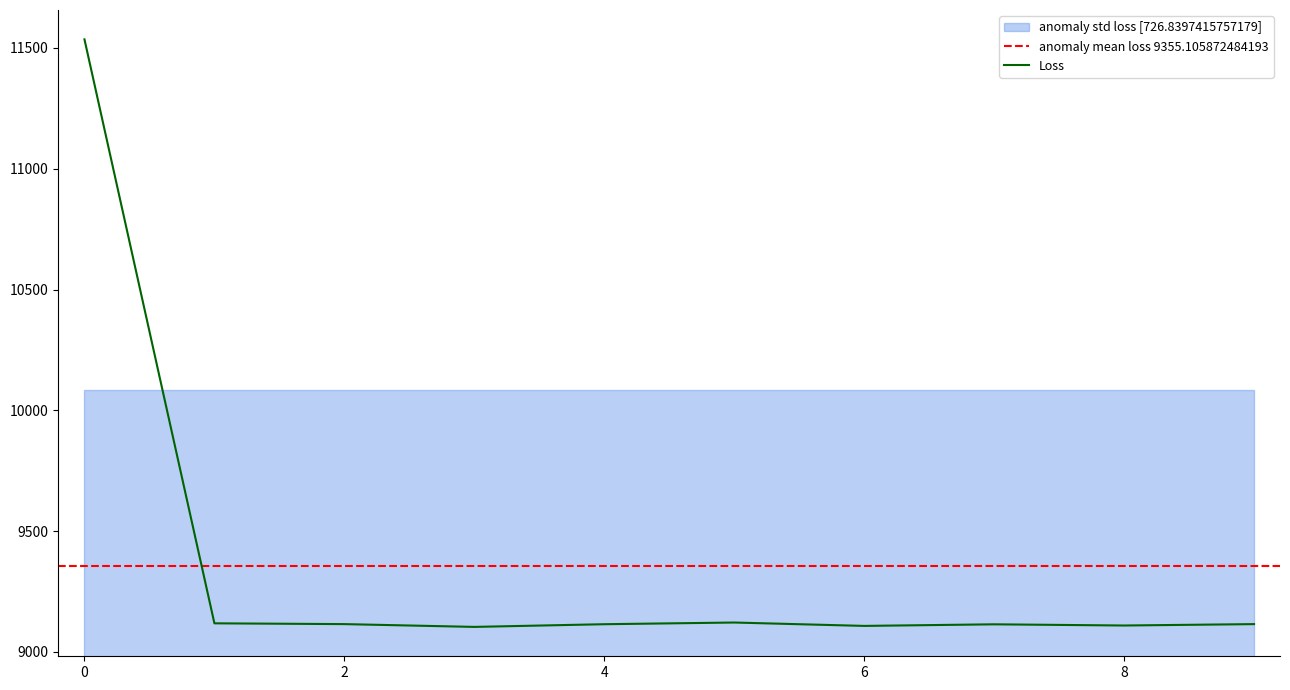

What is the highest value of the Loss series?

11535.6